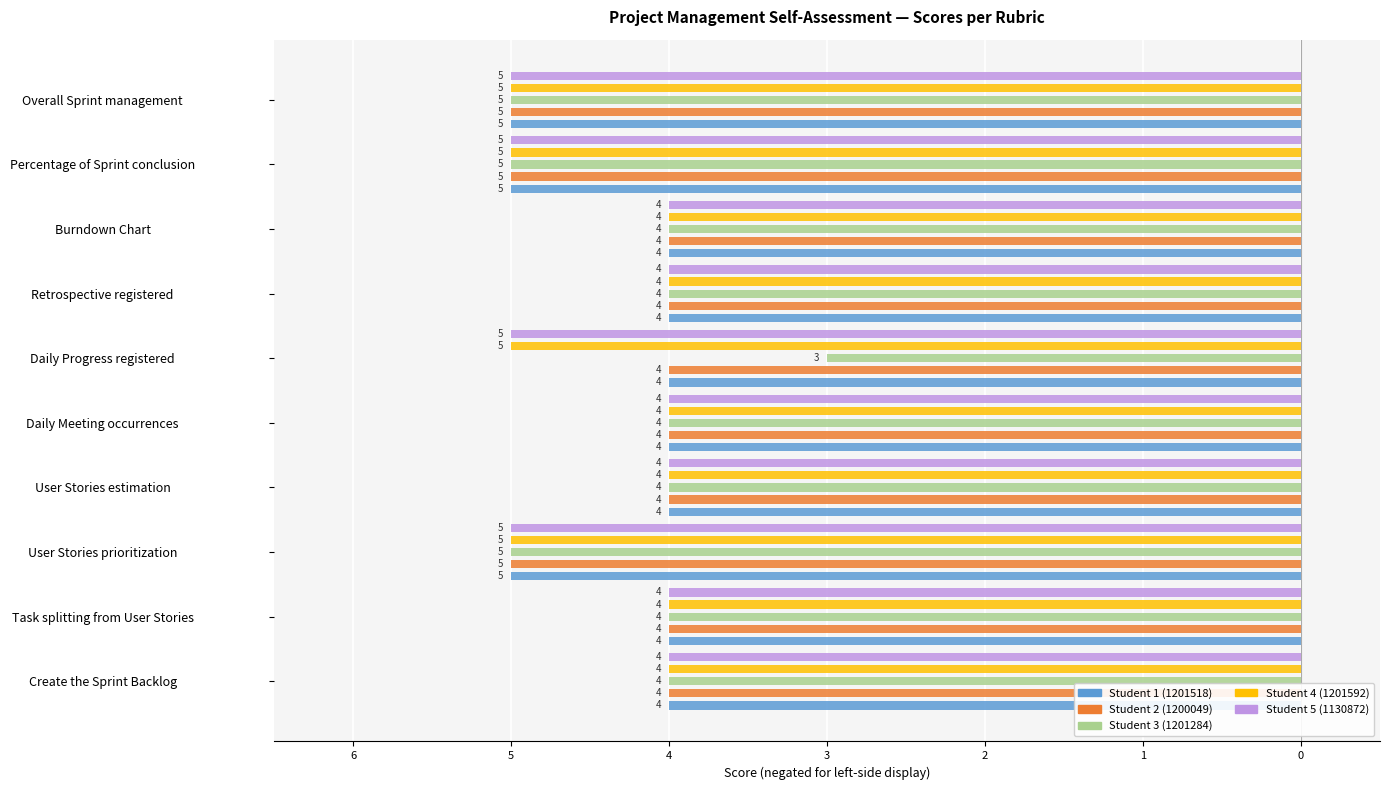

Is it true that Student 2 (1200049) equals -4 at Task splitting from User Stories?

True